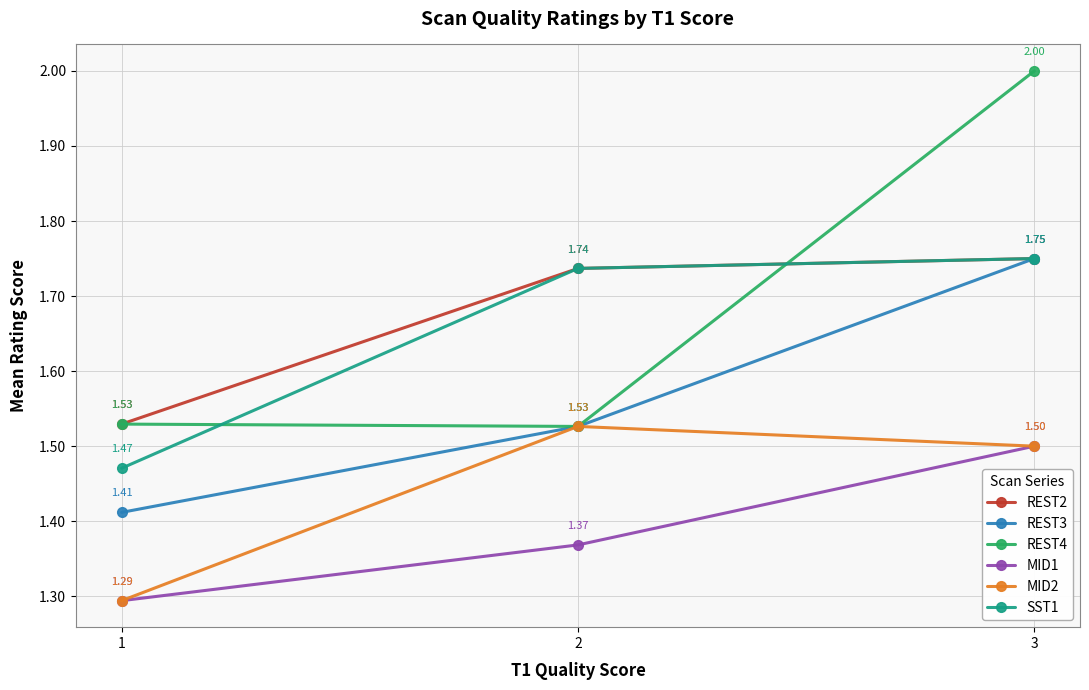

Which series has the largest total across all categories?

REST4